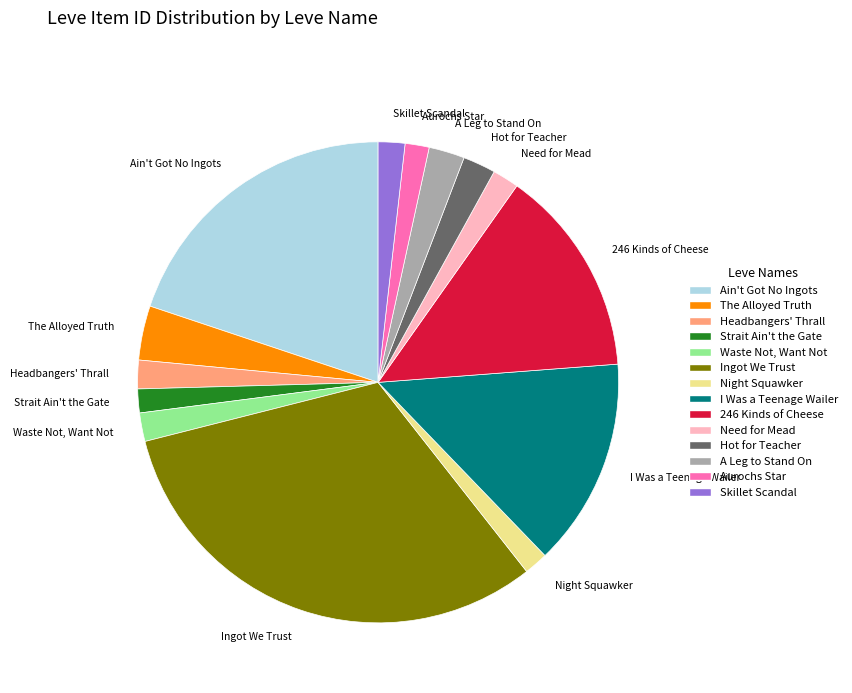

How many slices are in this pie chart?

14